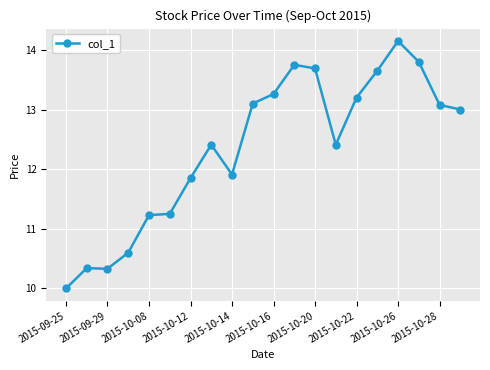

What is the minimum value shown in the chart?

10.0